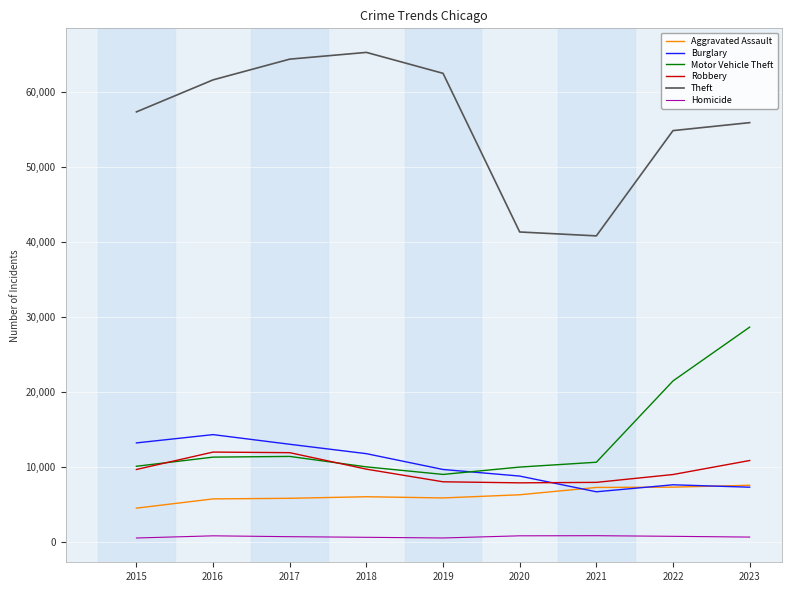

Rank the series by their maximum value, from highest to lowest.

Theft, Motor Vehicle Theft, Burglary, Robbery, Aggravated Assault, Homicide